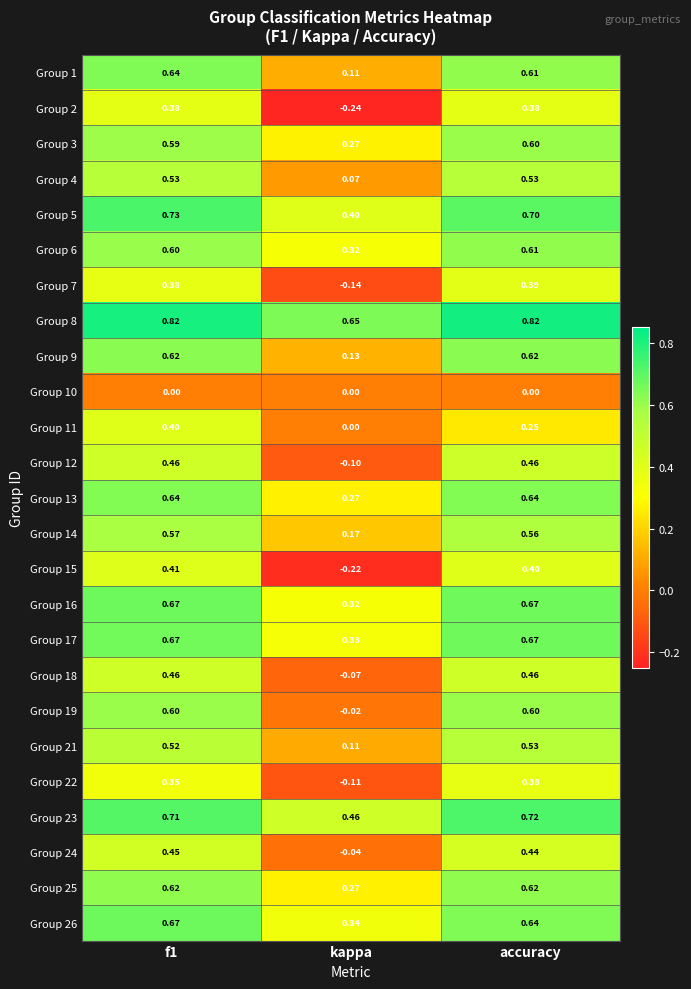

At which label does Group 15 reach its minimum?

kappa